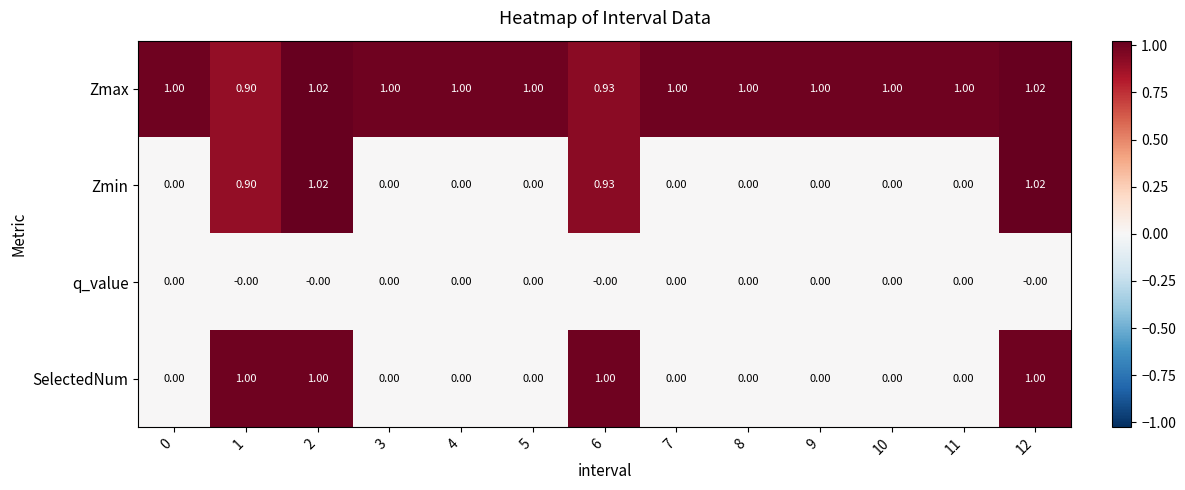

Between 6 and 8, which series saw the biggest shift?

SelectedNum